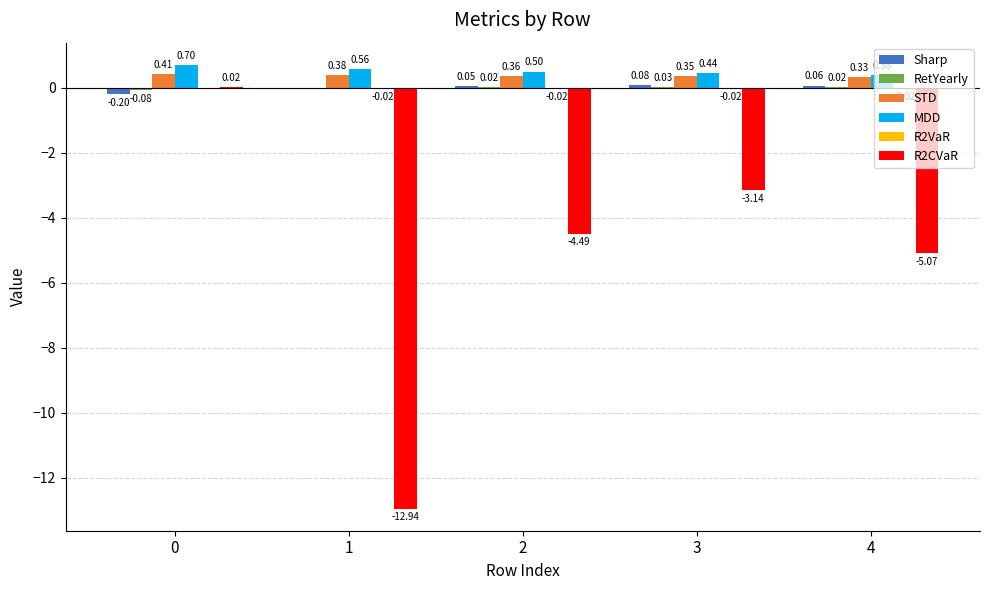

What is the sum of the MDD values at 4 and 1?

0.9